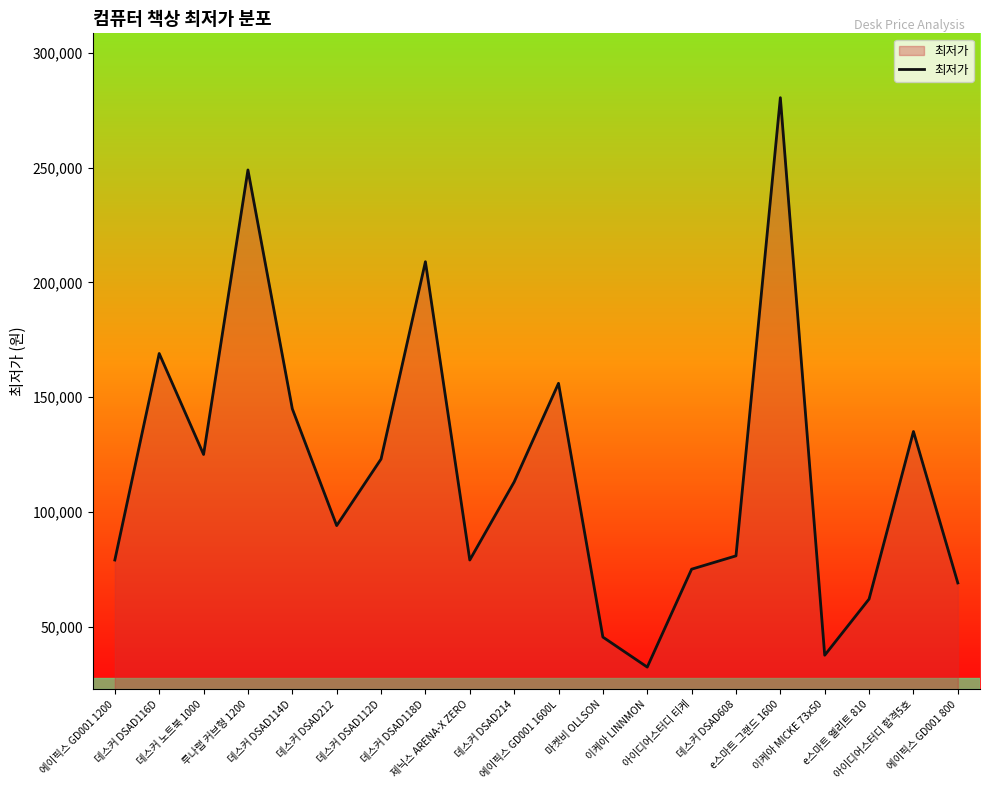

Approximately how many times larger is the value at 아이디어스터디 티케 compared to 데스커 DSAD116D?

0.4